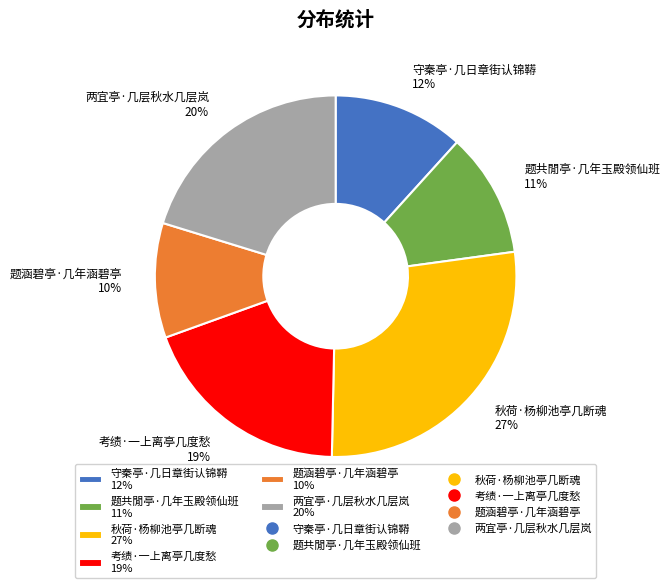

Which category has the smallest portion of the pie?

题涵碧亭·几年涵碧亭